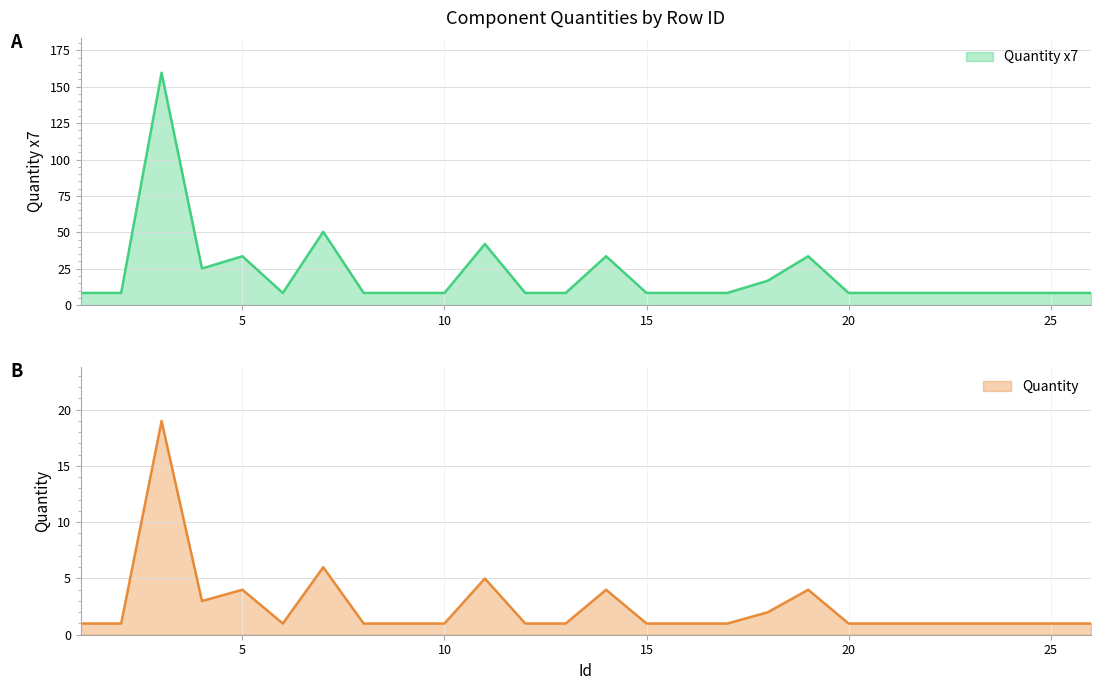

True or false: Quantity and Quantity x7 intersect in this chart.

False